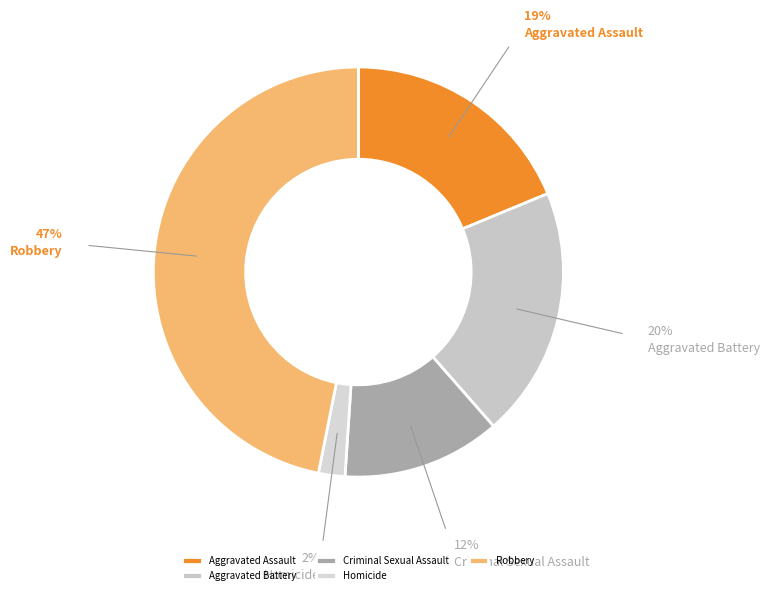

True or false: Robbery accounts for 40% of the total.

False